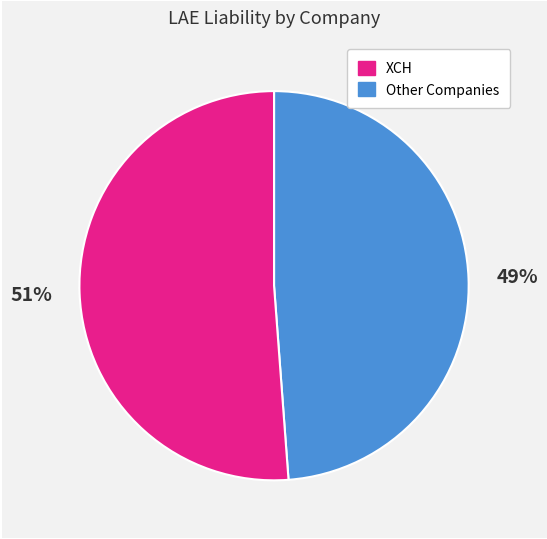

To the nearest percent, what is the average slice percentage?

50%